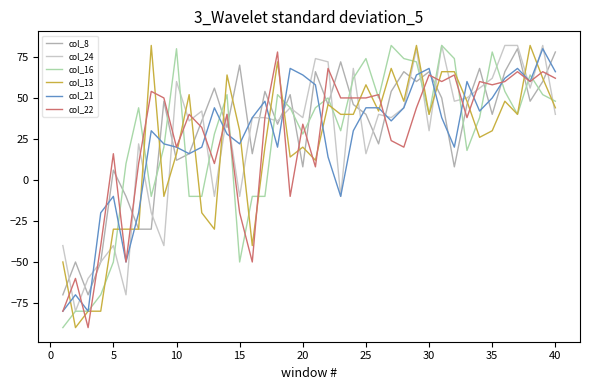

Which series ends up on top after the final intersection of col_22 and col_8?

col_8